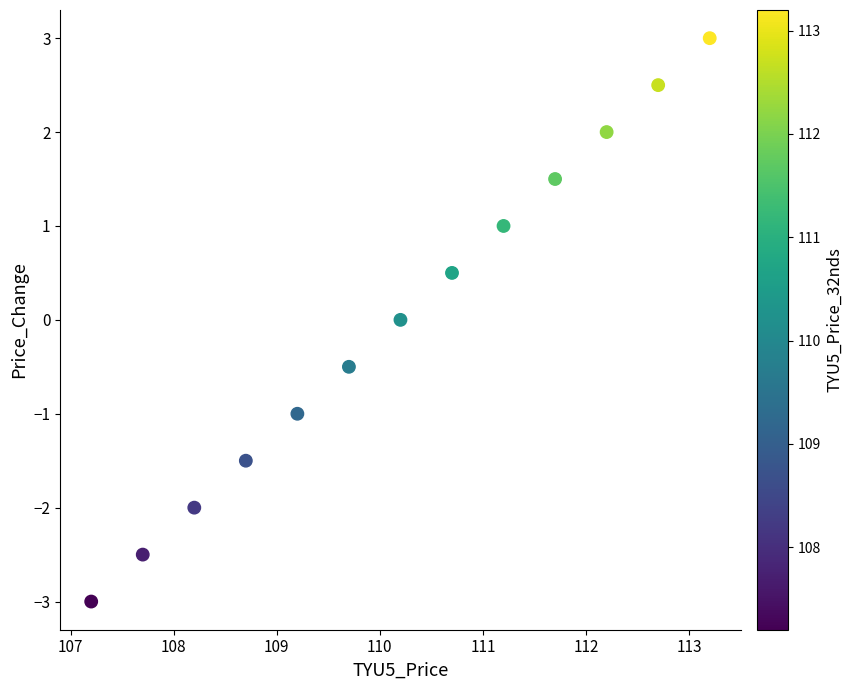

What is the range of Y values (max minus min)?

6.0